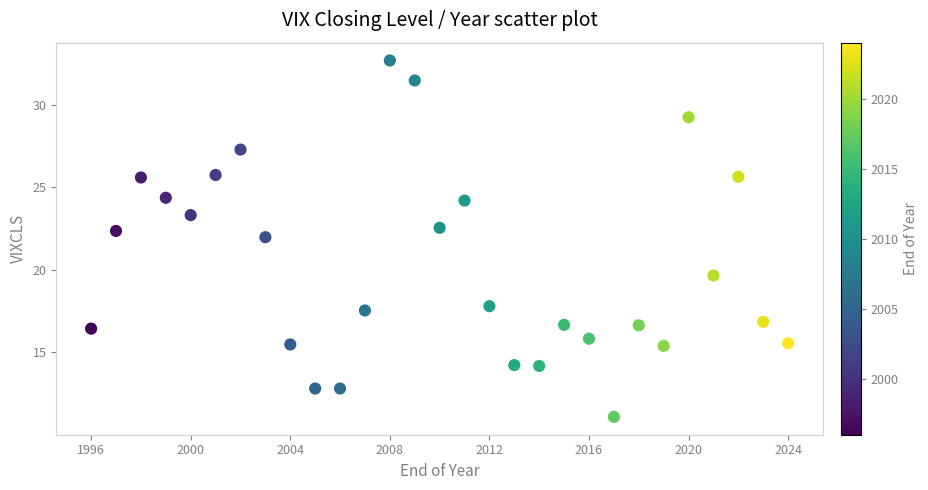

What Y value in the scatter plot is closest to 21?

22.0